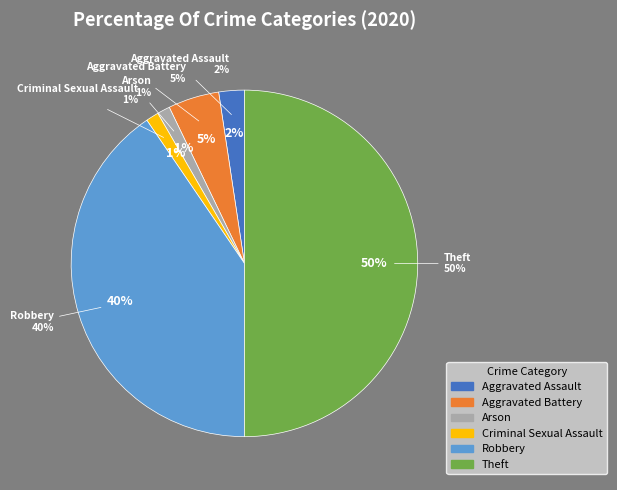

Which category has the biggest portion of the pie?

Theft